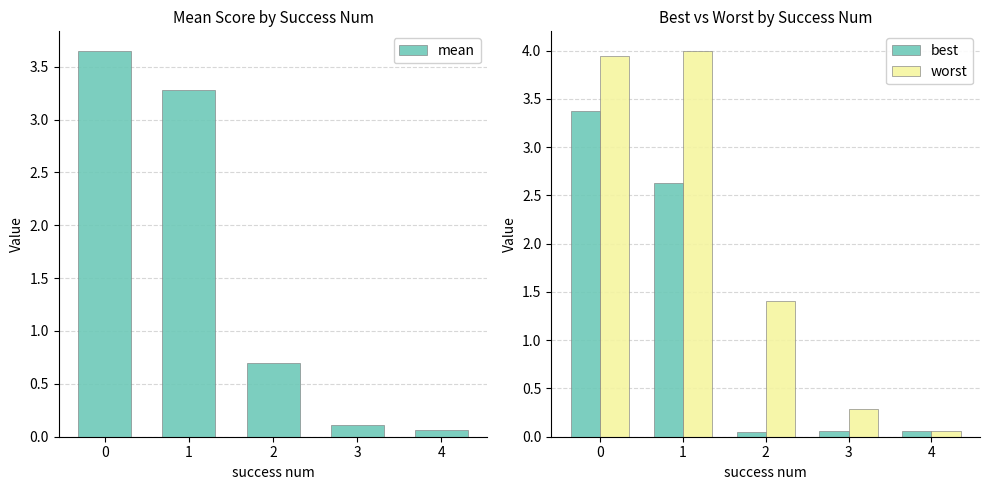

What is the total value across all series at 0?

11.0